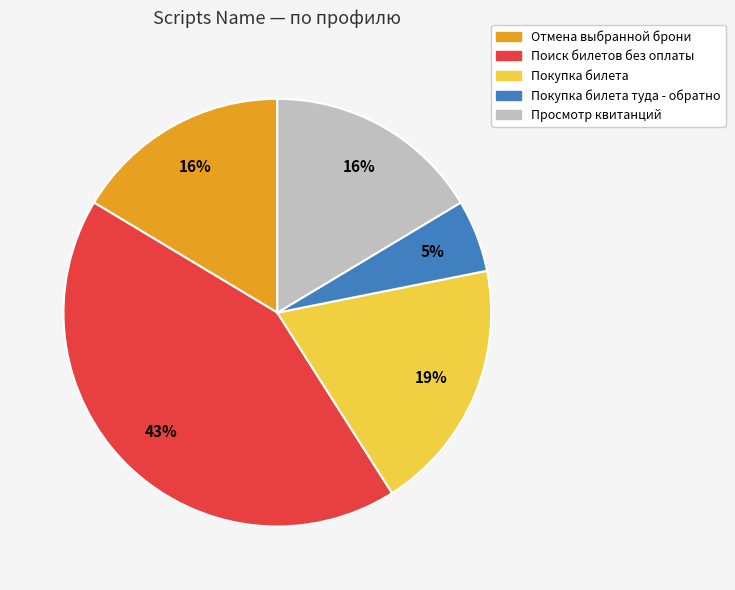

To the nearest percent, what is the average slice percentage?

20%